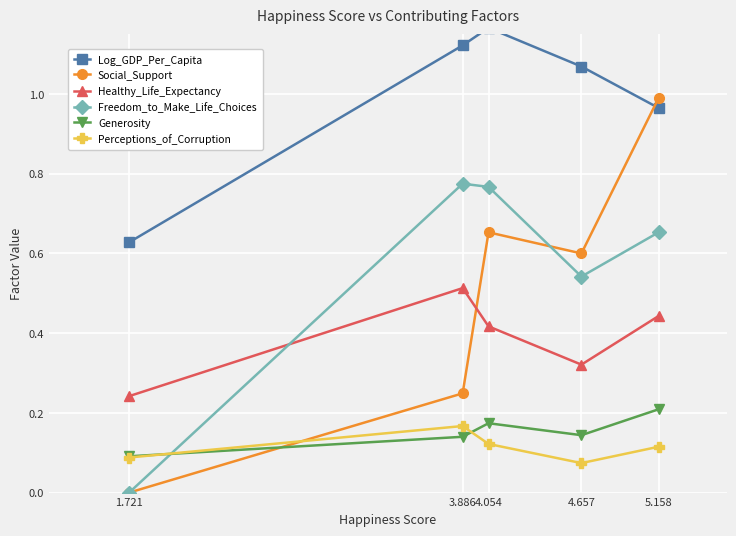

Which series has the widest spread of values?

Social_Support